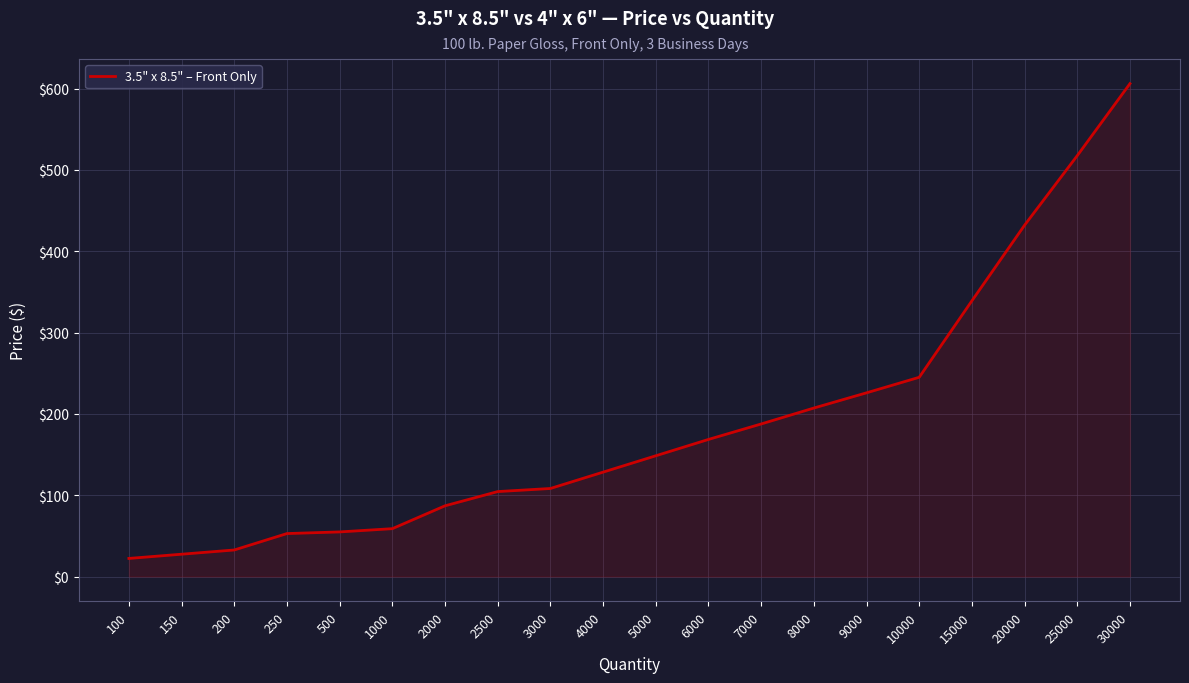

What is the minimum value shown in the chart?

22.3